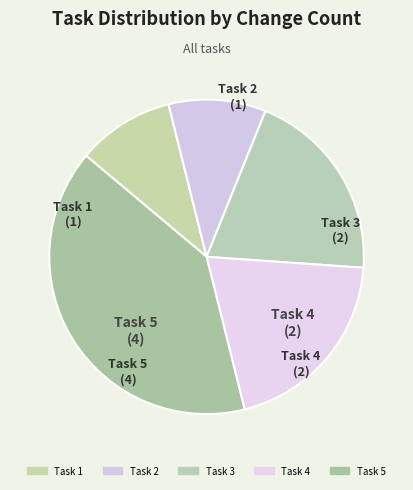

To the nearest percent, what percentage of the pie is Task 3?

20%